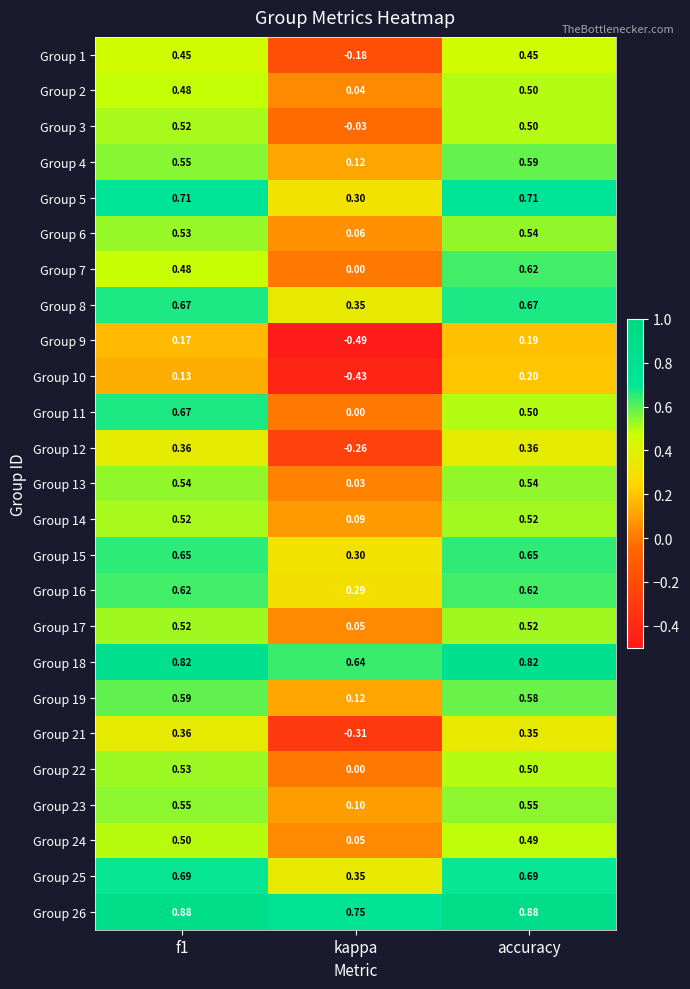

What is the total value across all series at kappa?

1.9